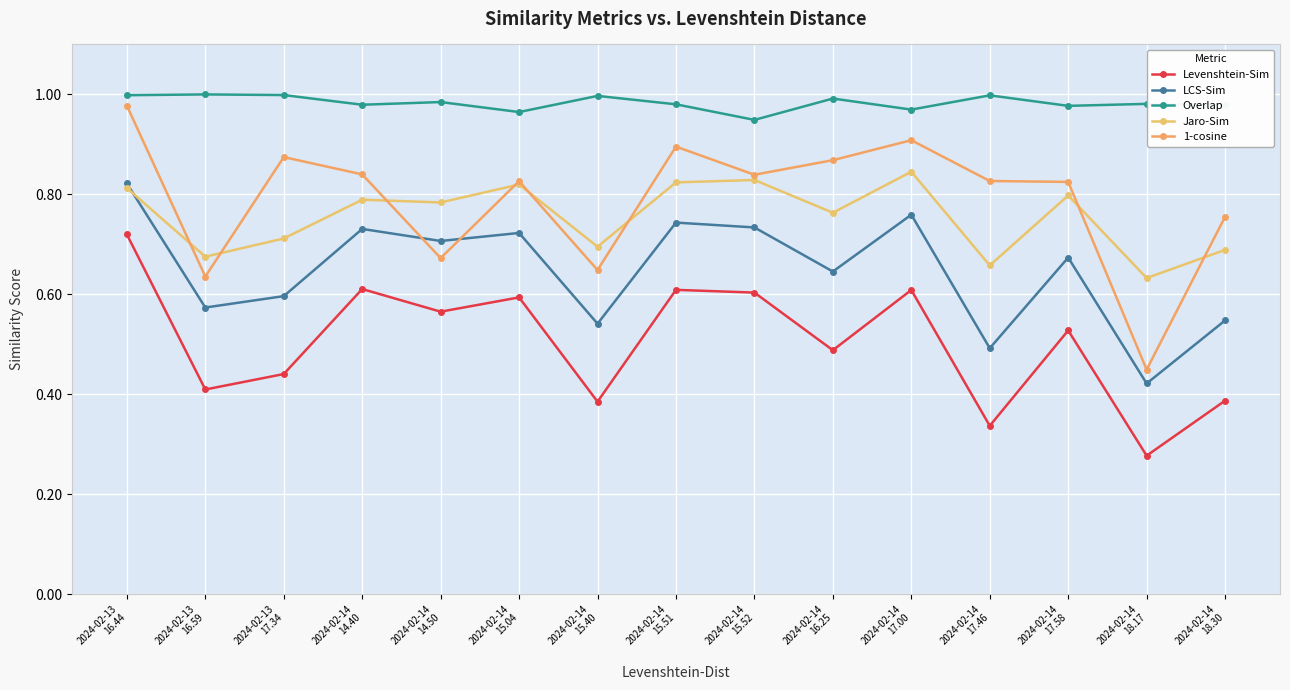

How many series are shown in this chart?

5